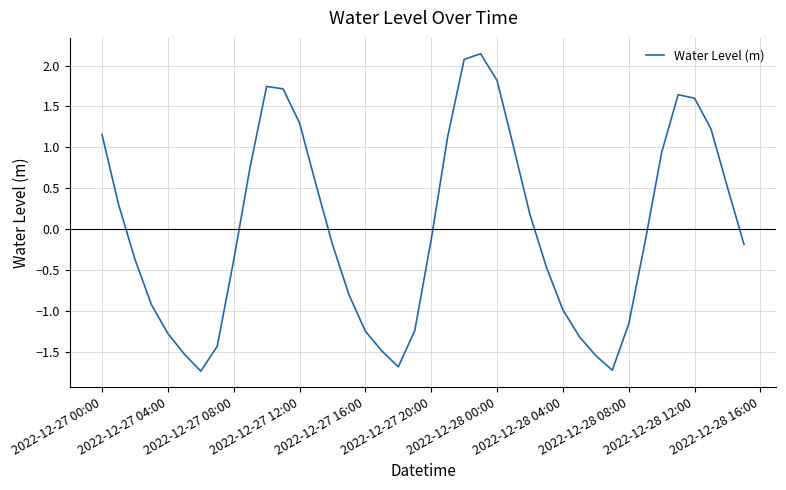

What is the difference between the maximum and minimum values?

3.9